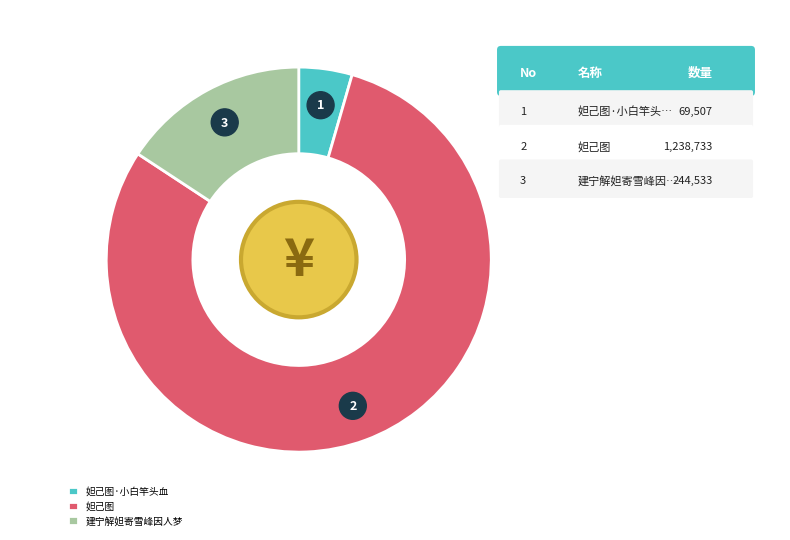

What percentage is the 妲己图·小白竿头血 slice, to the nearest percent?

4%